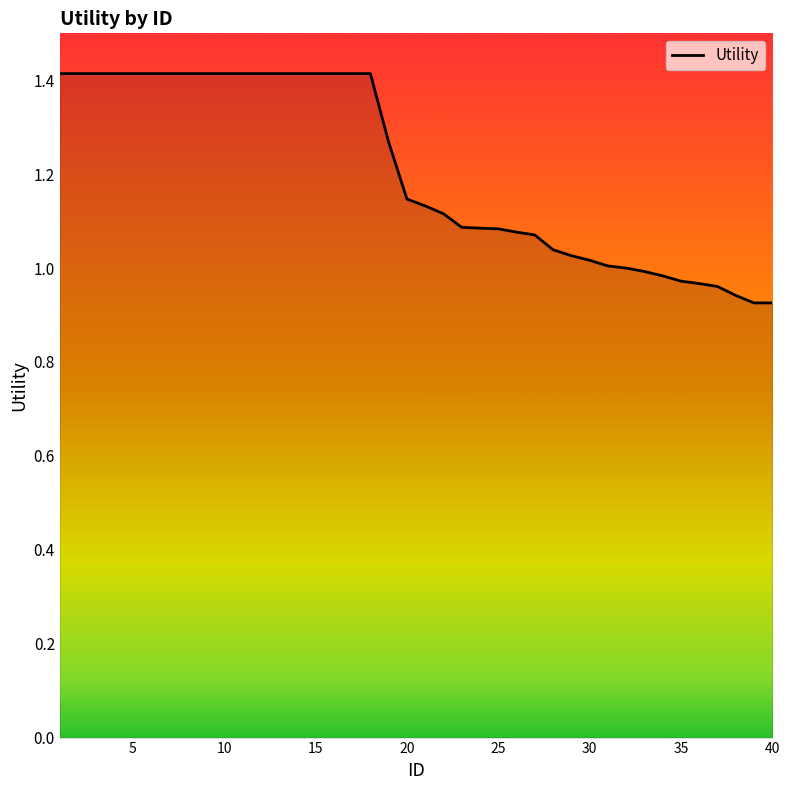

What is the difference between the maximum and minimum values?

0.5